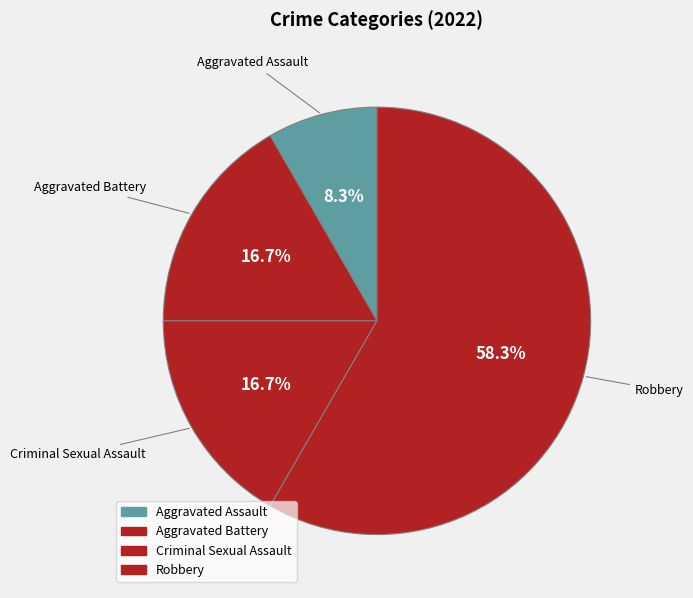

To the nearest percent, what is the average slice percentage?

25%